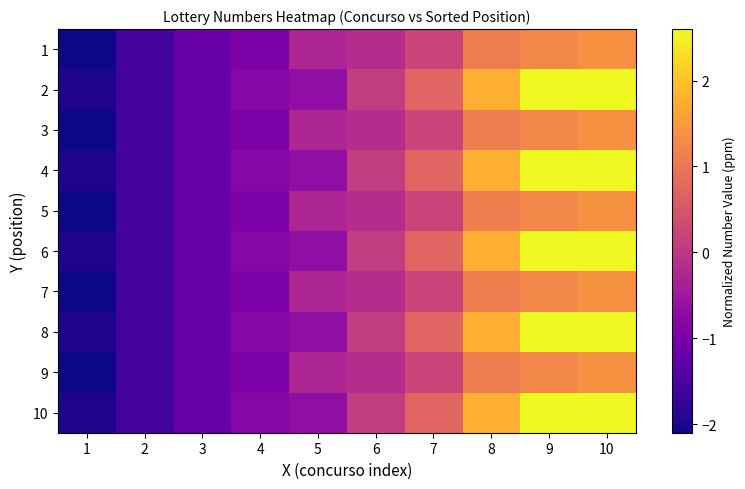

Reading left to right, list all the values displayed in this chart.

1: 1=-2.2	2=-1.6	3=-1.2	4=-0.9	5=-0.3	6=-0.2	7=0.2	8=1.1	9=1.3	10=1.4
2: 1=-2.0	2=-1.6	3=-1.2	4=-0.8	5=-0.7	6=0.1	7=0.7	8=1.8	9=2.7	10=3.3
3: 1=-2.2	2=-1.6	3=-1.2	4=-0.9	5=-0.3	6=-0.2	7=0.2	8=1.1	9=1.3	10=1.4
4: 1=-2.0	2=-1.6	3=-1.2	4=-0.8	5=-0.7	6=0.1	7=0.7	8=1.8	9=2.7	10=3.3
5: 1=-2.2	2=-1.6	3=-1.2	4=-0.9	5=-0.3	6=-0.2	7=0.2	8=1.1	9=1.3	10=1.4
6: 1=-2.0	2=-1.6	3=-1.2	4=-0.8	5=-0.7	6=0.1	7=0.7	8=1.8	9=2.7	10=3.3
7: 1=-2.2	2=-1.6	3=-1.2	4=-0.9	5=-0.3	6=-0.2	7=0.2	8=1.1	9=1.3	10=1.4
8: 1=-2.0	2=-1.6	3=-1.2	4=-0.8	5=-0.7	6=0.1	7=0.7	8=1.8	9=2.7	10=3.3
9: 1=-2.2	2=-1.6	3=-1.2	4=-0.9	5=-0.3	6=-0.2	7=0.2	8=1.1	9=1.3	10=1.4
10: 1=-2.0	2=-1.6	3=-1.2	4=-0.8	5=-0.7	6=0.1	7=0.7	8=1.8	9=2.7	10=3.3